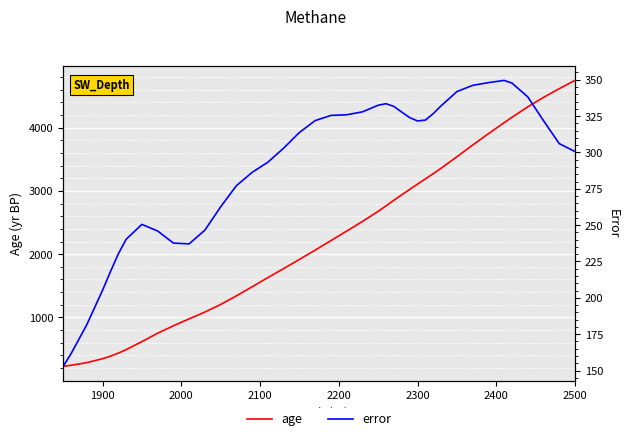

Is it true that age equals 3105.5 at 2300?

True